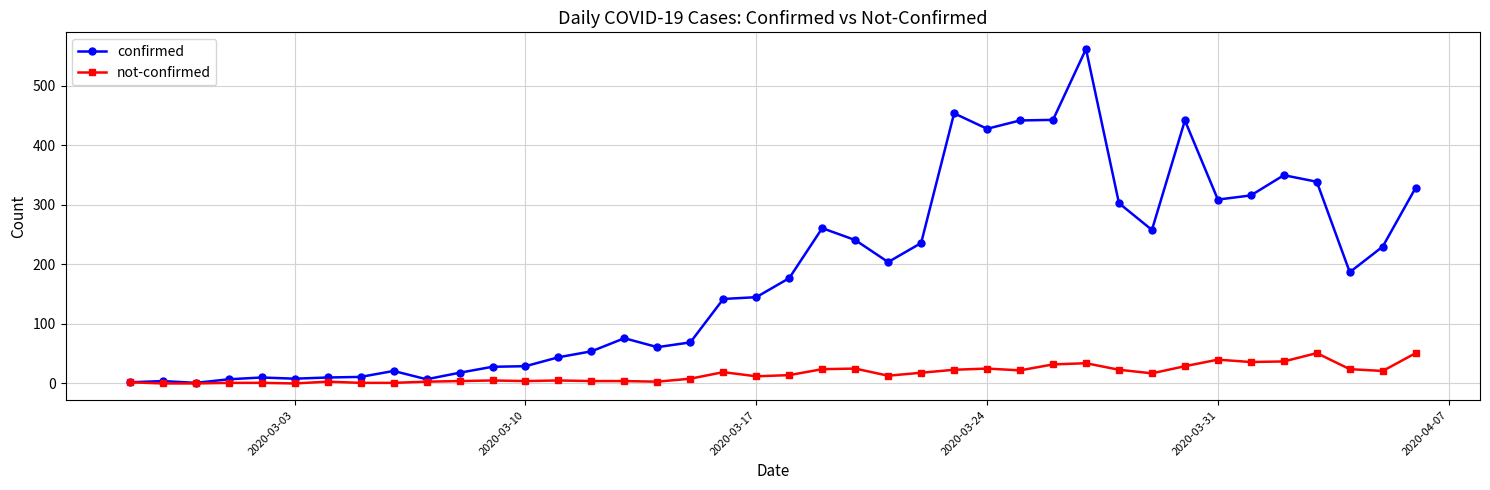

True or false: not-confirmed has more than 1 points higher than both neighbors.

True